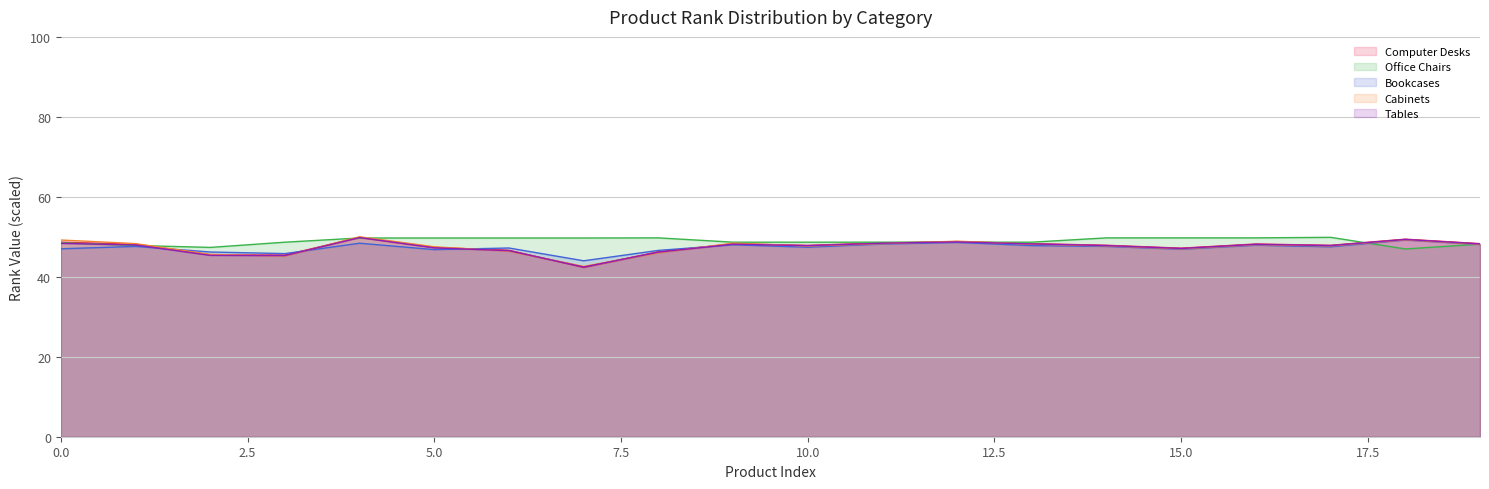

The value of Rank Scaled at 17 is 16.0. True or false?

False